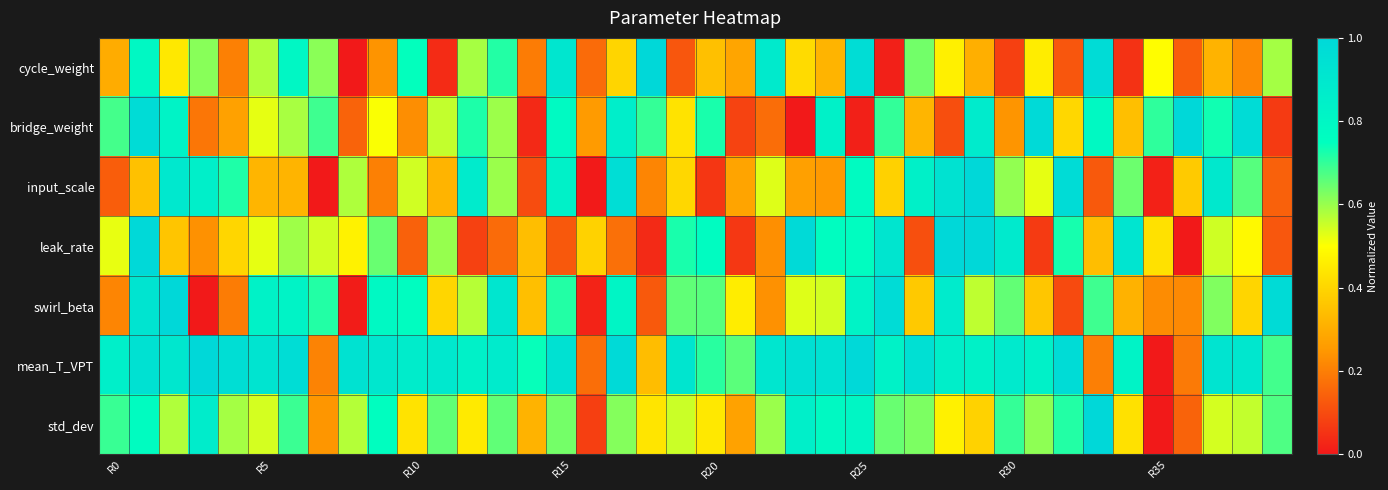

At how many categories does at least one series exceed 0?

40